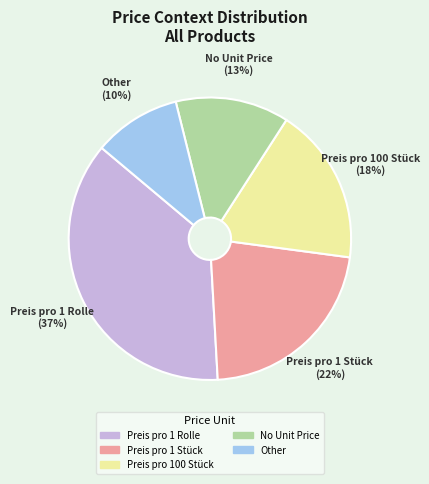

Does any single category account for the majority?

No